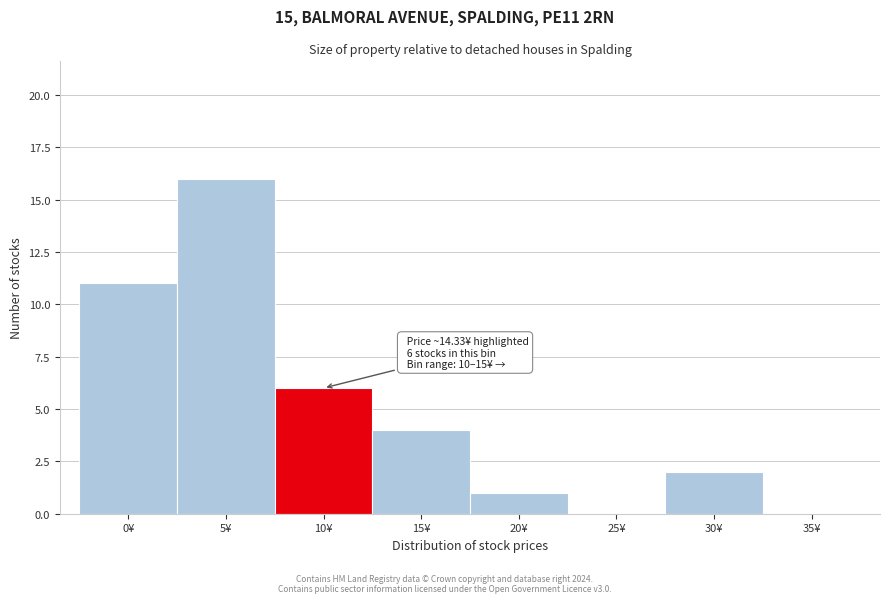

Reading left to right, list all the values displayed in this chart.

0¥=11	5¥=16	10¥=6	15¥=4	20¥=1	25¥=0	30¥=2	35¥=0